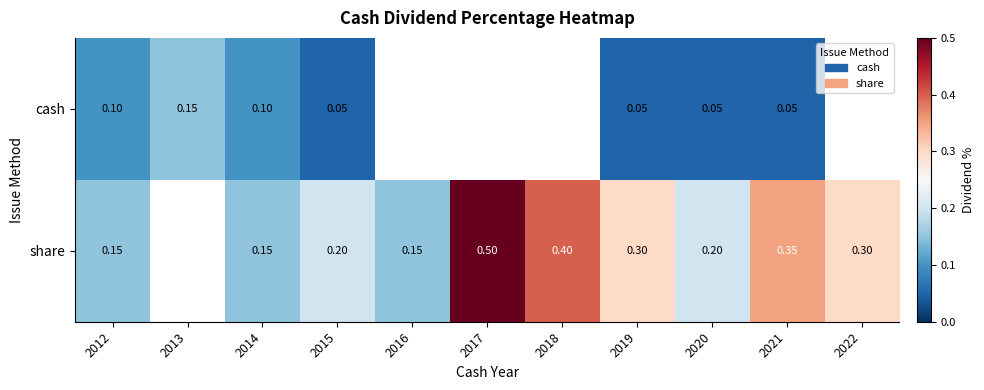

How many data points does each series have?

11